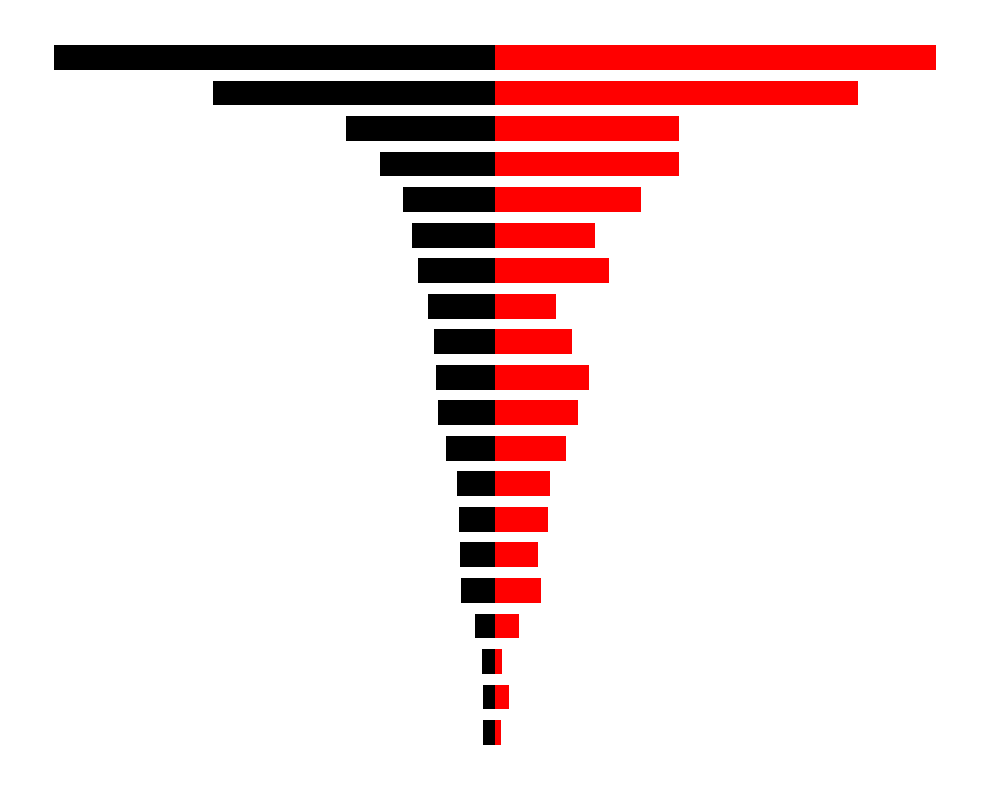

Which series has the largest range (max minus min)?

Deaths